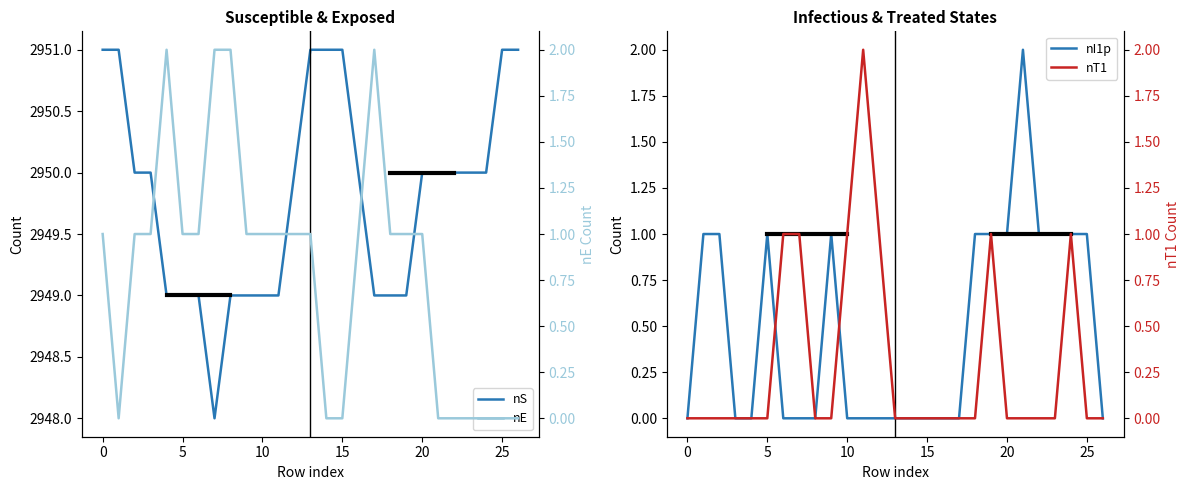

What is the difference between the maximum and minimum values in the nS series?

3